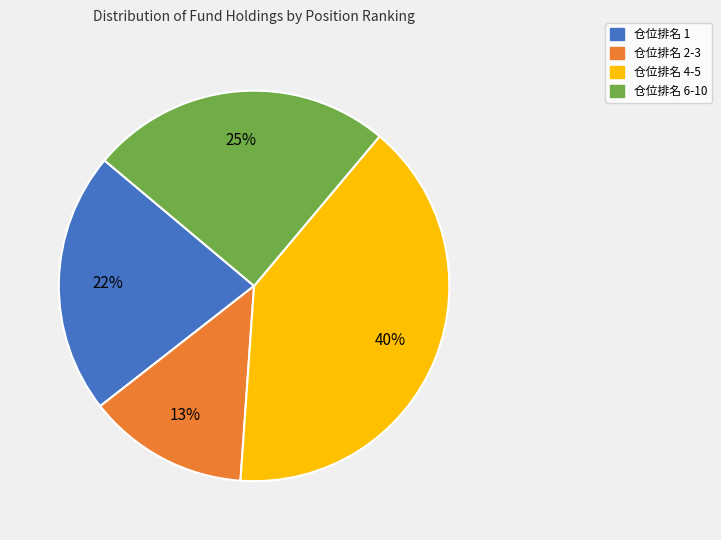

Is there a majority slice in this chart?

No